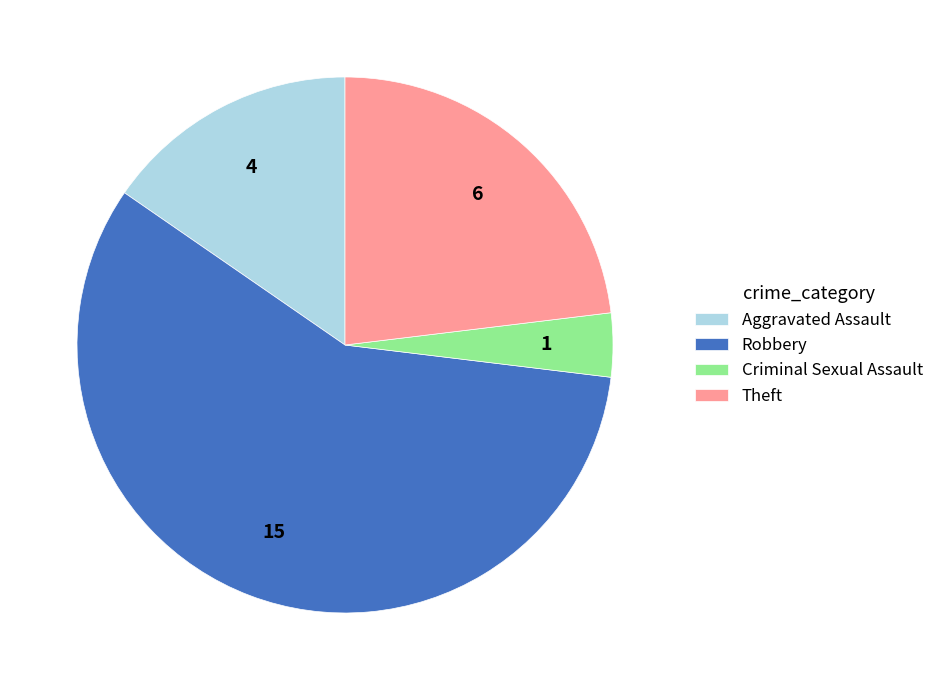

Which category has the biggest portion of the pie?

Robbery